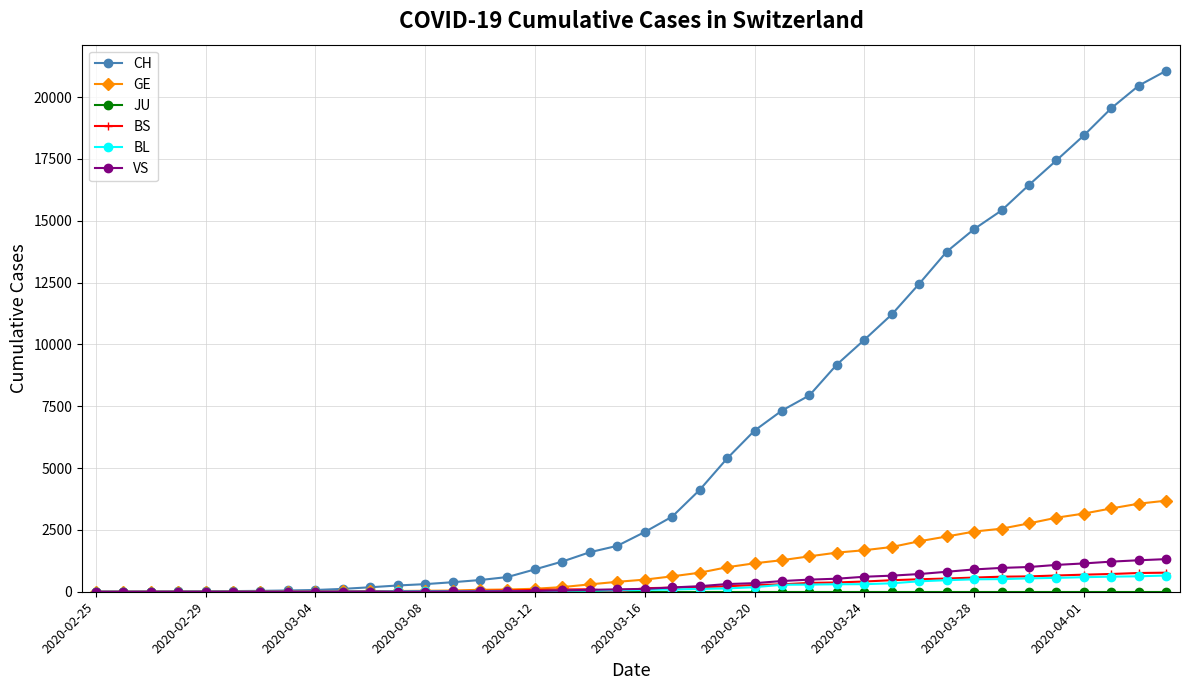

What is the greatest value displayed?

21065